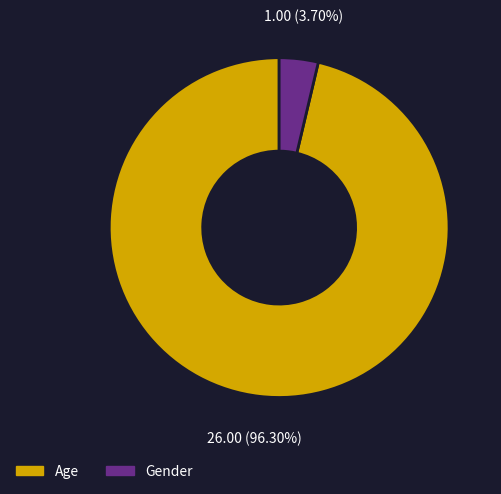

To the nearest percent, what portion does Gender represent?

4%